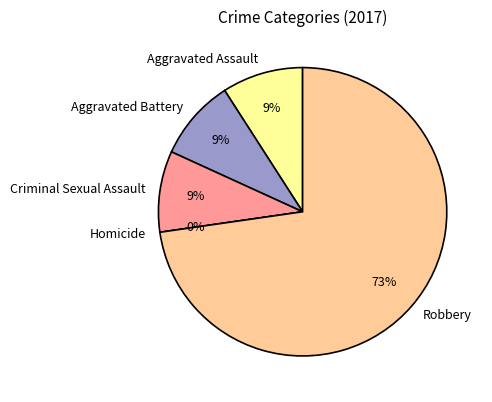

The Aggravated Battery slice represents 3% of the pie. True or false?

False